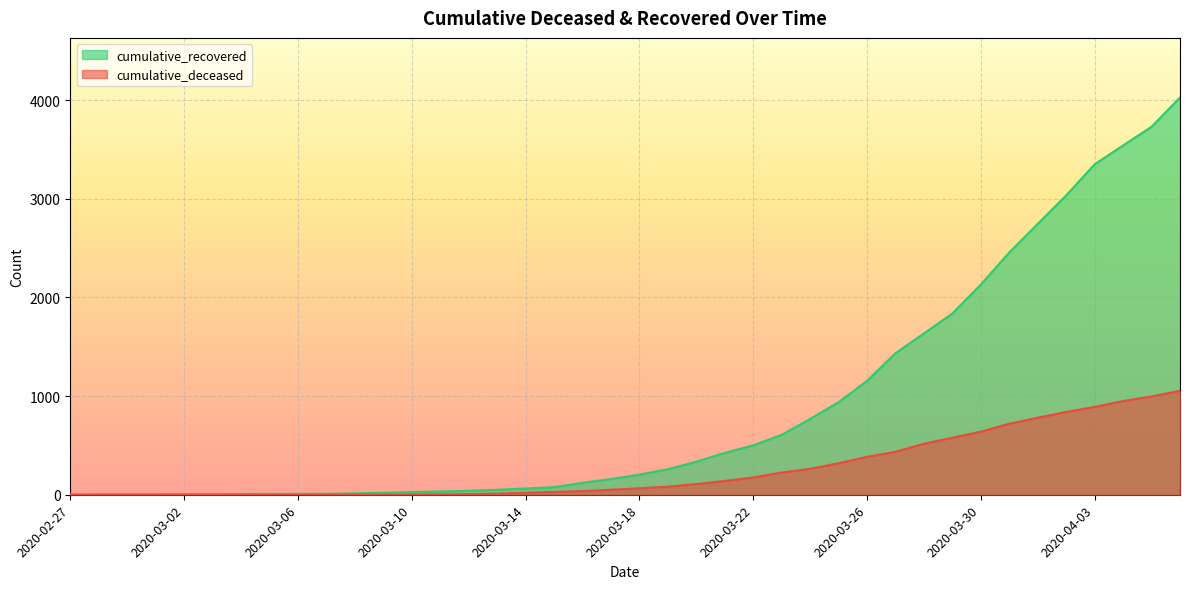

Does the chart display data point markers on the line(s)?

No